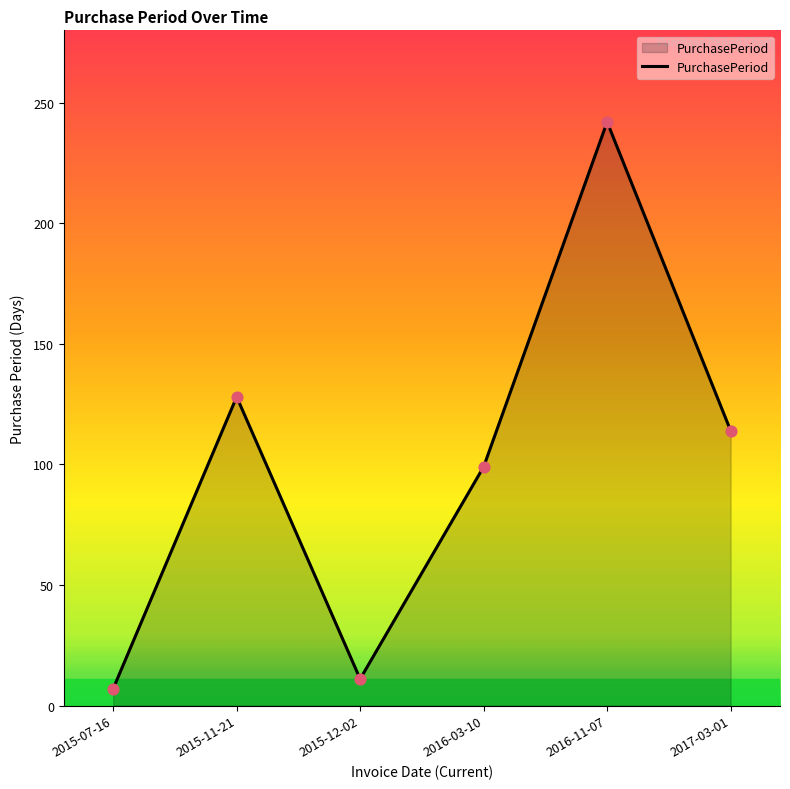

What is the change in value from 2015-12-02 to 2016-03-10?

+88